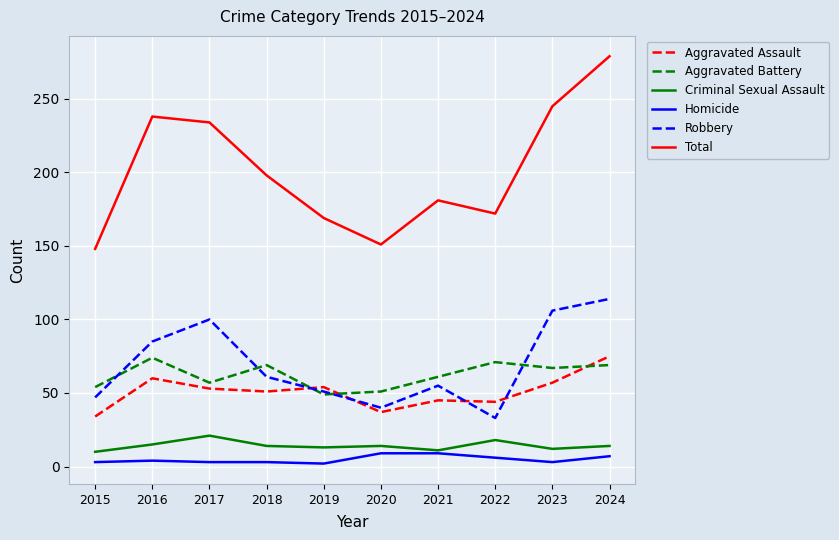

What is the highest value of the Robbery series?

114